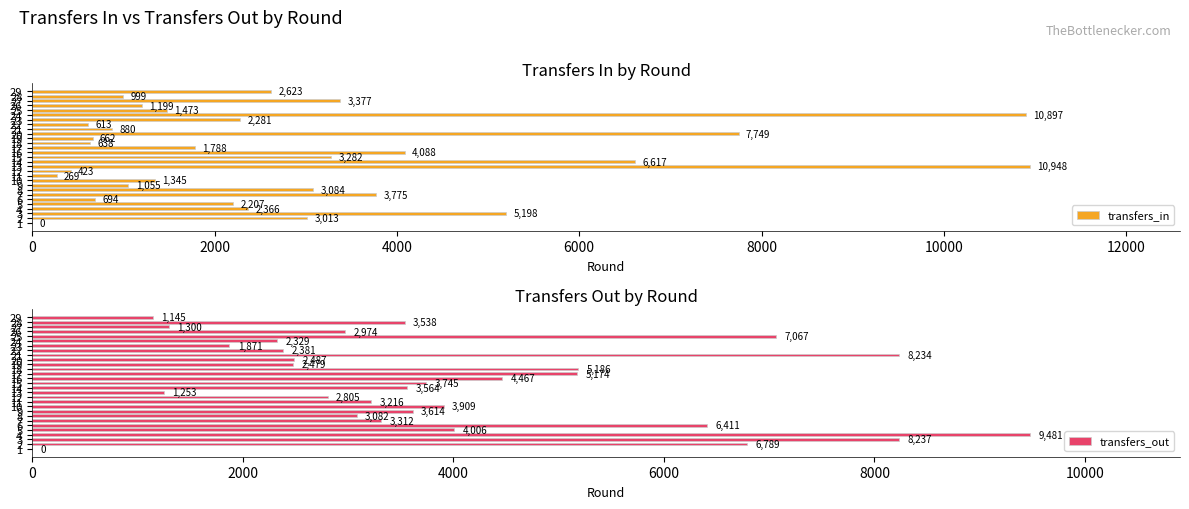

What is the difference between the transfers_in values at 4 and 20?

5383